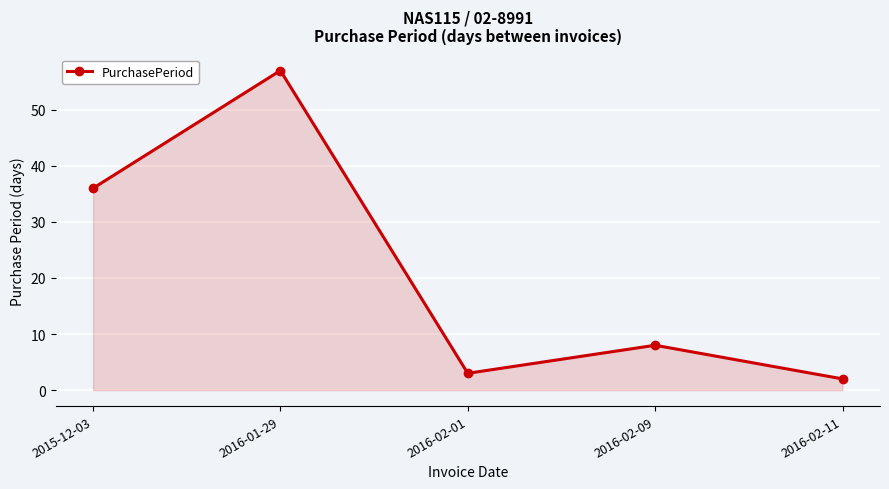

The chart shows a value of 2 at 2016-02-11. True or false?

True